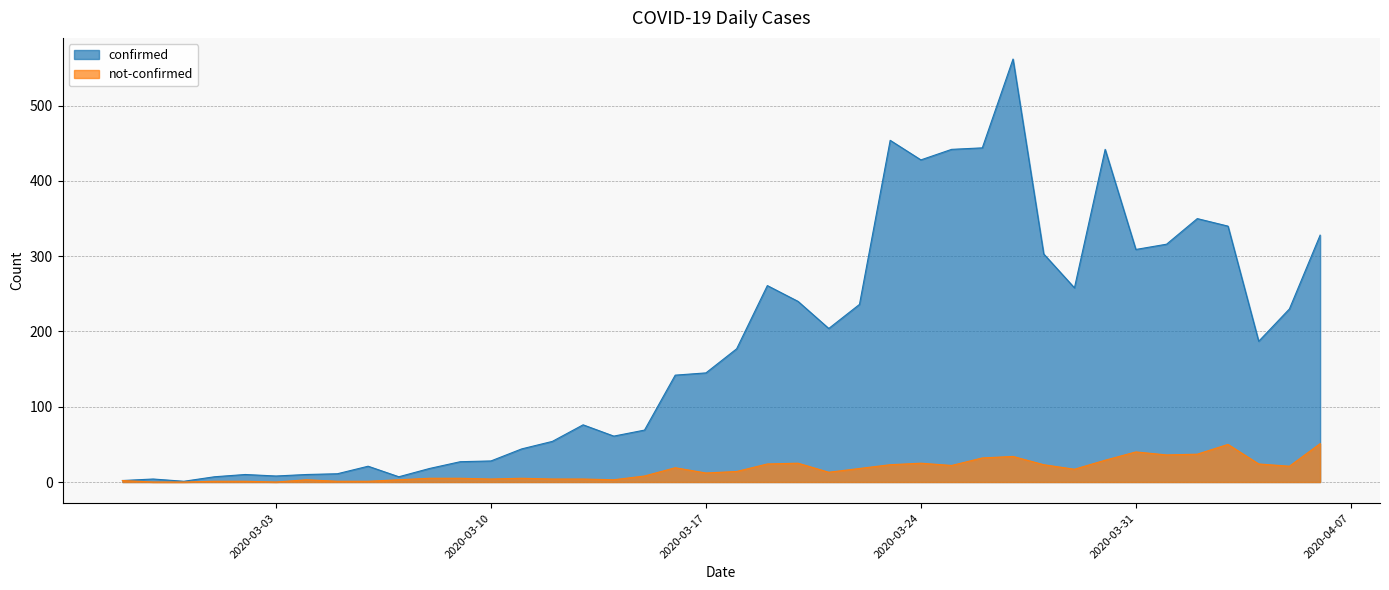

What is the sum of all confirmed values?

7256